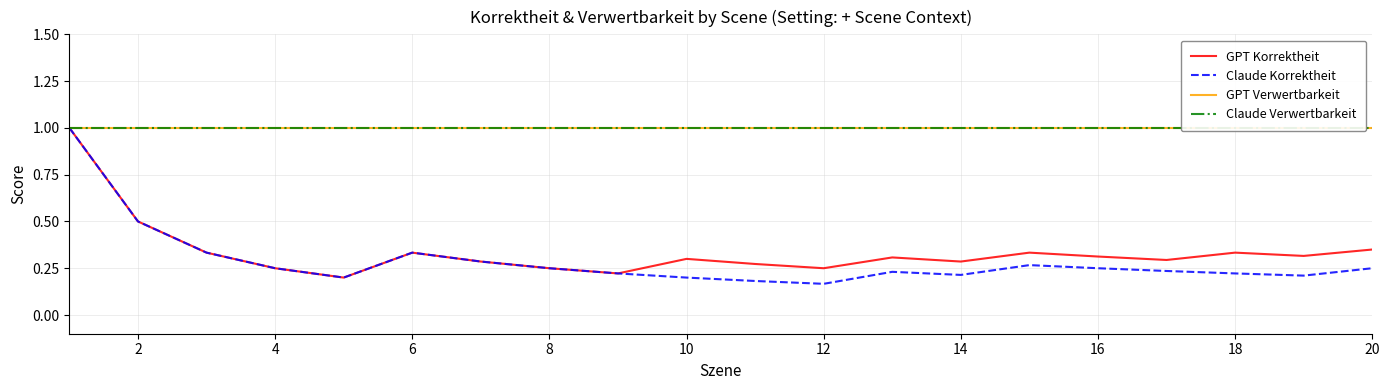

What are all the series names shown in the legend?

GPT Korrektheit, Claude Korrektheit, GPT Verwertbarkeit, Claude Verwertbarkeit